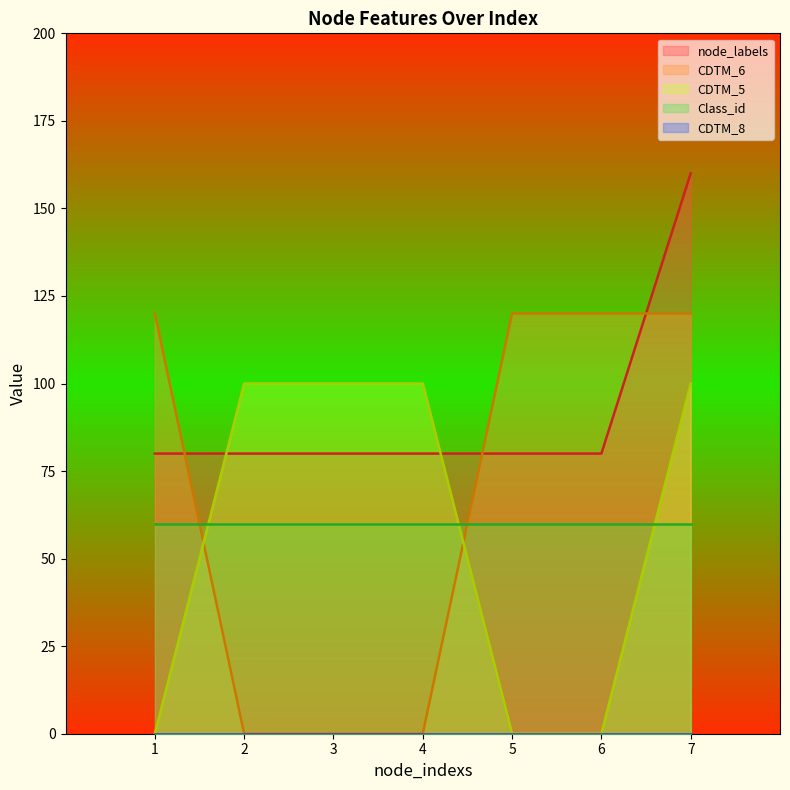

At which label does node_labels reach its minimum?

1